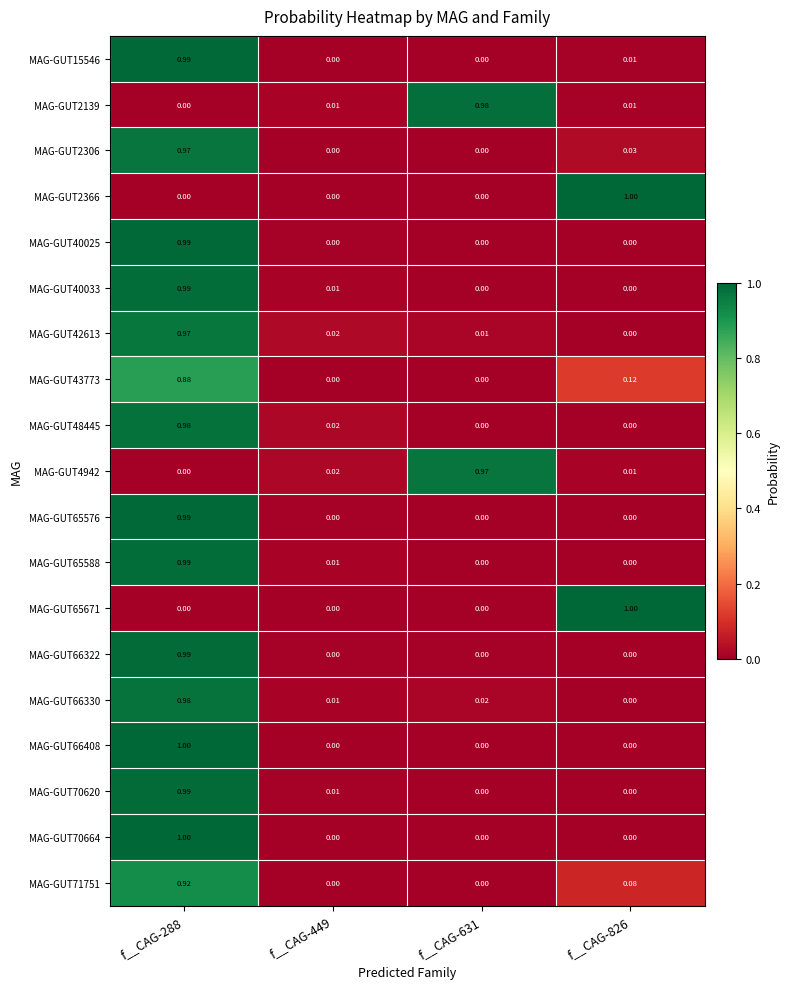

Is the value of MAG-GUT15546 at f__CAG-449 greater than the value of MAG-GUT40033 at f__CAG-288?

No